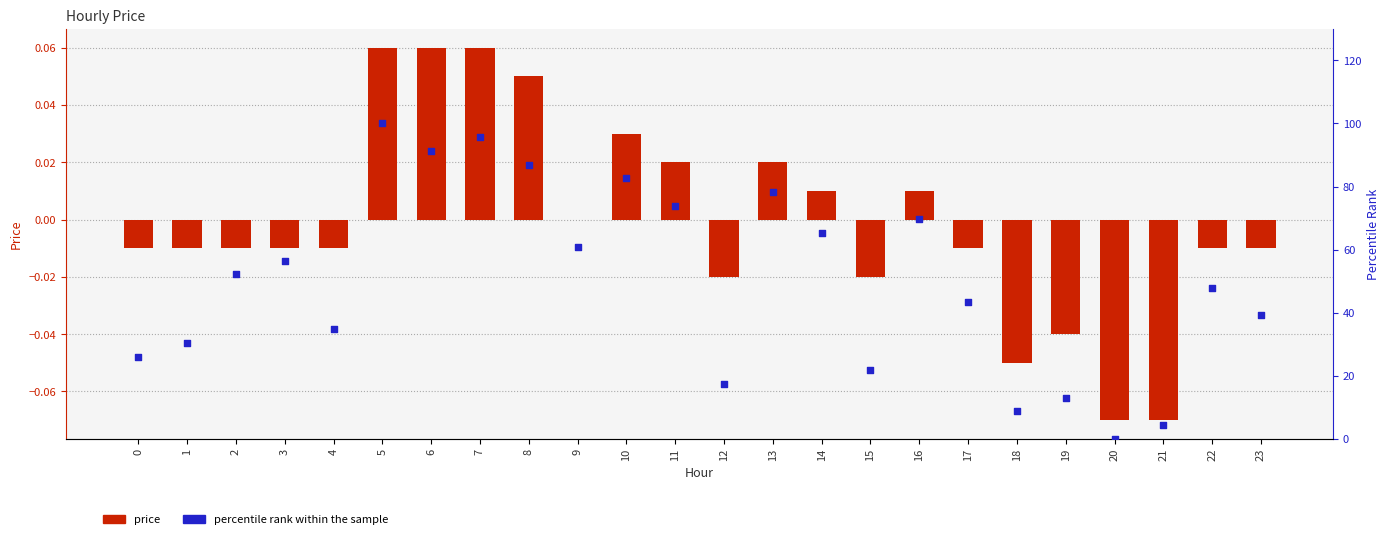

Which series reaches the minimum Y coordinate?

price